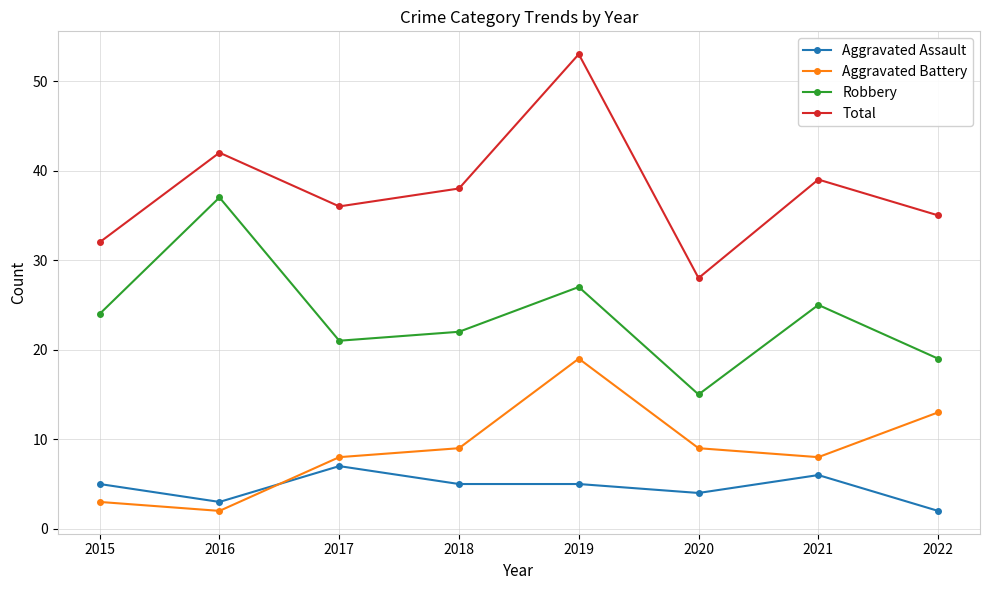

Which category has the lowest value in the Total series?

2020